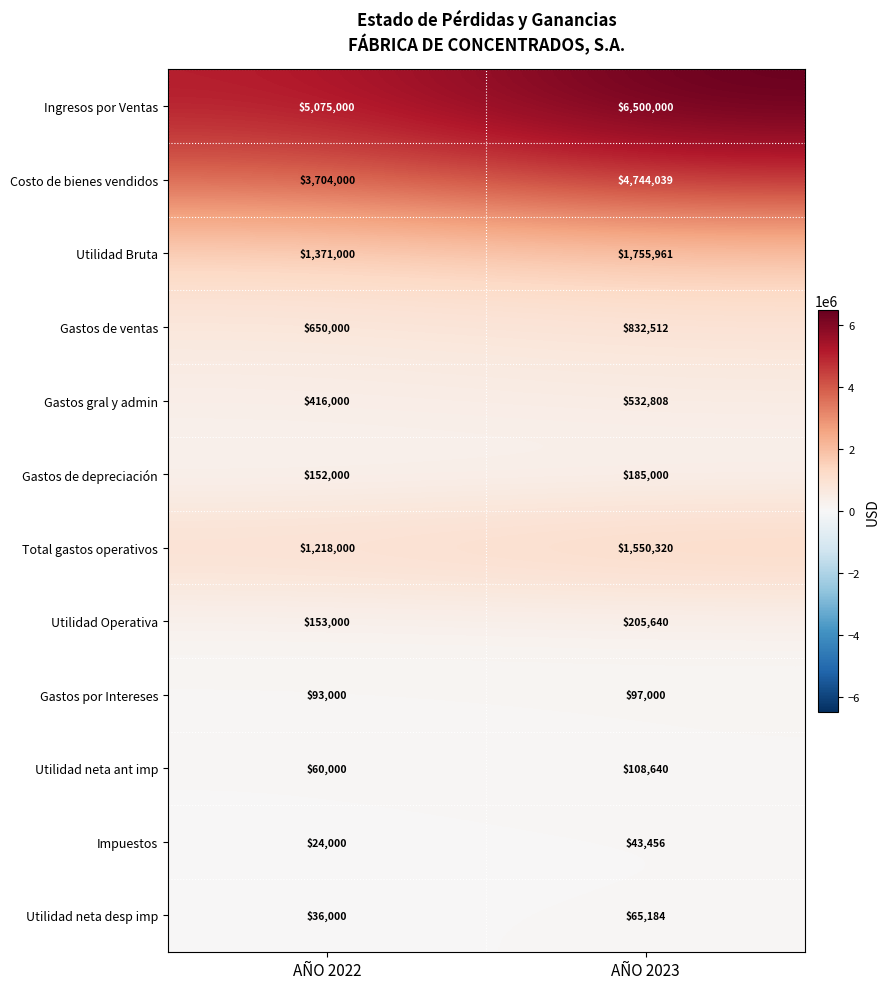

List the series in order of their peak value, lowest first.

Impuestos, Utilidad neta desp imp, Gastos por Intereses, Utilidad neta ant imp, Gastos de depreciación, Utilidad Operativa, Gastos gral y admin, Gastos de ventas, Total gastos operativos, Utilidad Bruta, Costo de bienes vendidos, Ingresos por Ventas